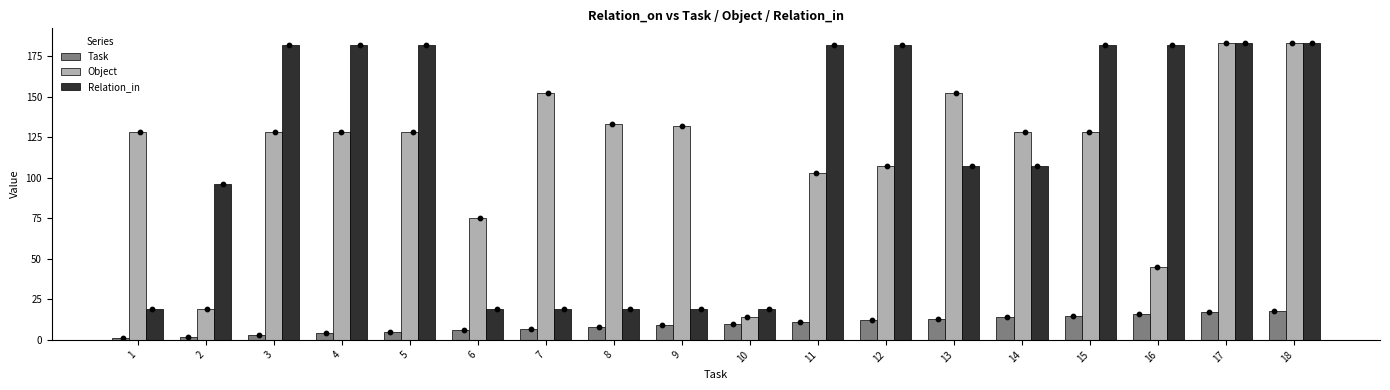

What is the total value across all series at 6?

100